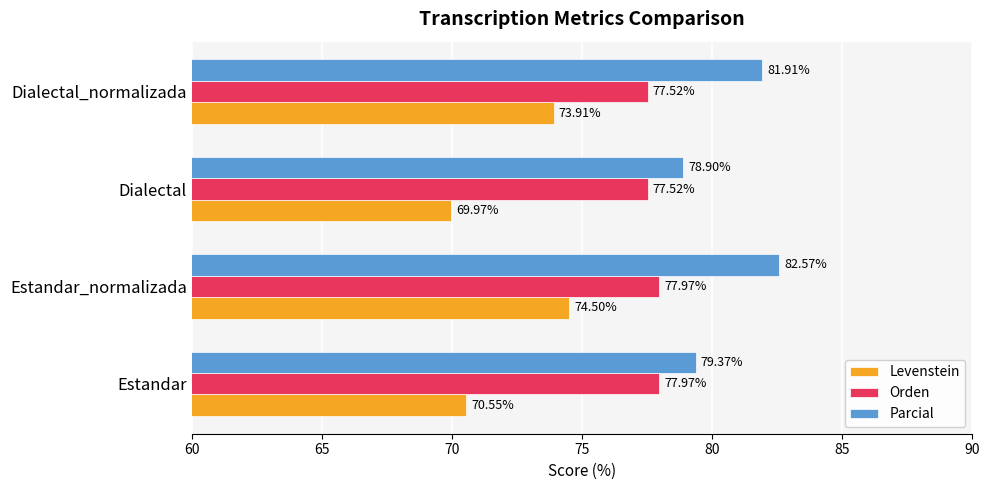

At which label is Levenstein closest to 72?

Estandar